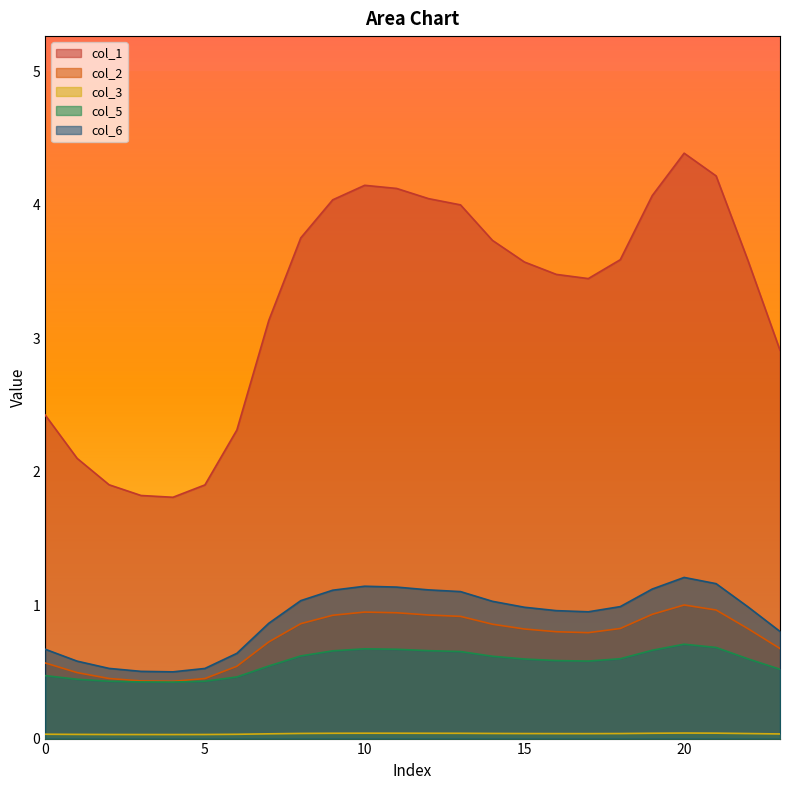

What are all the series names shown in the legend?

col_1, col_2, col_3, col_5, col_6